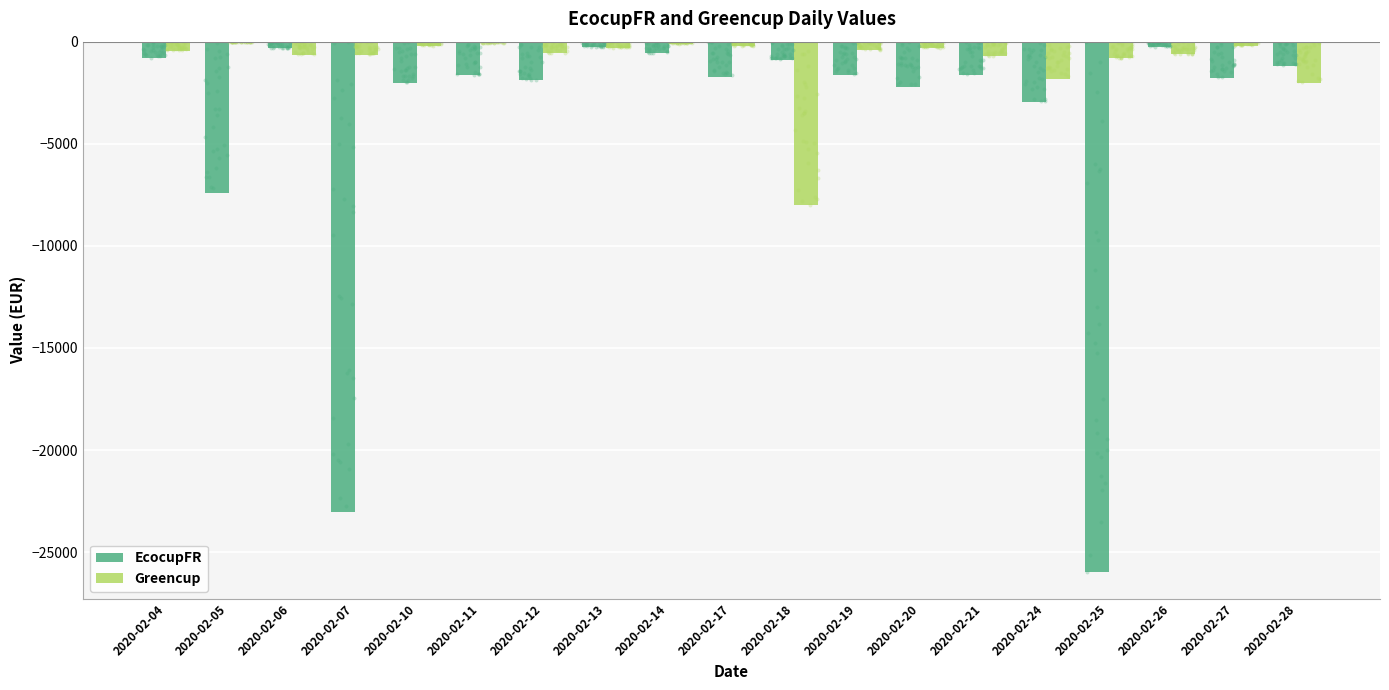

Which series contains the lowest Y value?

EcocupFR